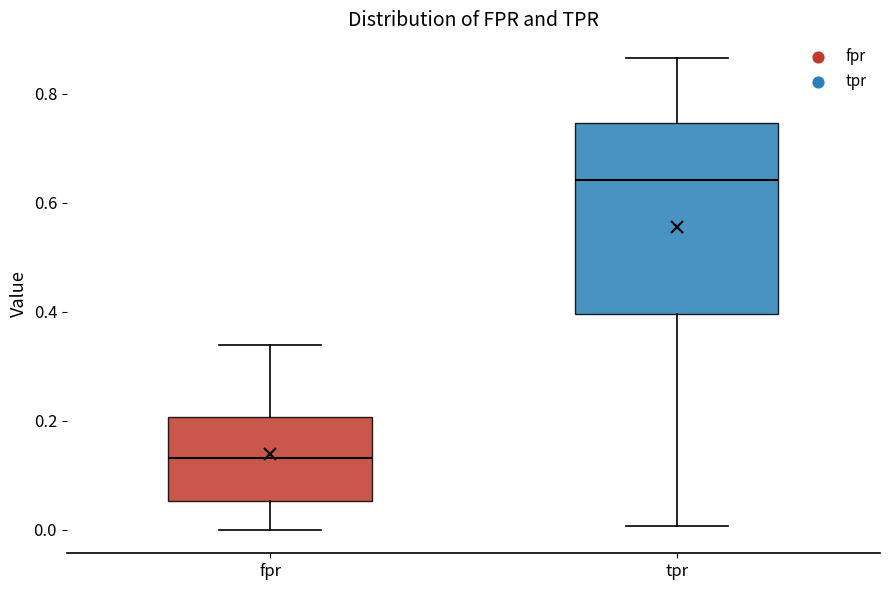

Reading left to right, read every box against the y-axis: the position of its median line, the range the box covers, and the ends of its whiskers. The values are not printed on the chart, so give them approximately, as read against the axis.

fpr: median 0.14, box 0.06 to 0.20, whiskers 0.00 to 0.34
tpr: median 0.64, box 0.40 to 0.74, whiskers 0.00 to 0.86